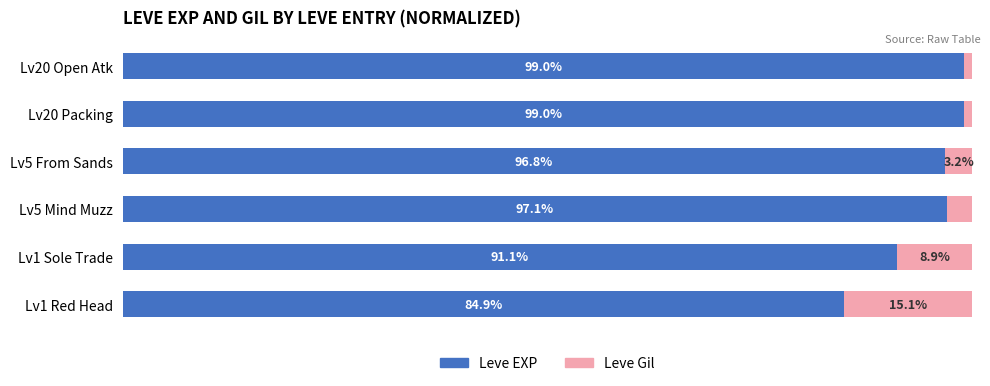

Where is Leve EXP nearest to the value 91?

Lv1 Sole Trade